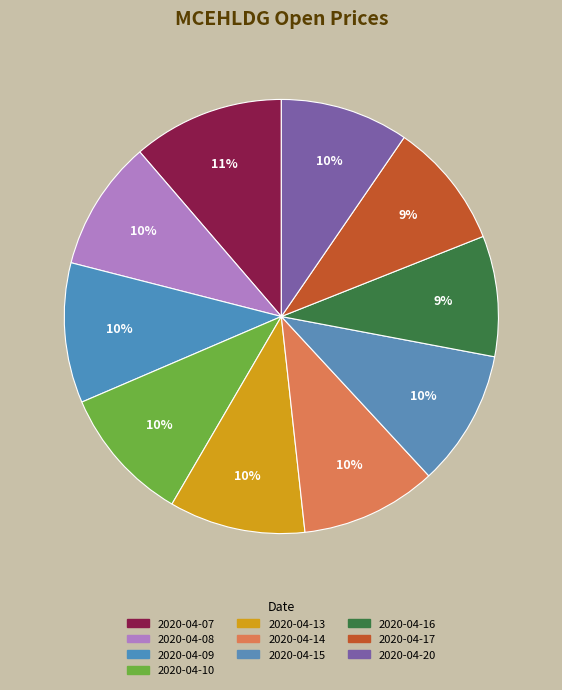

Is there any slice that represents more than half of the pie?

No